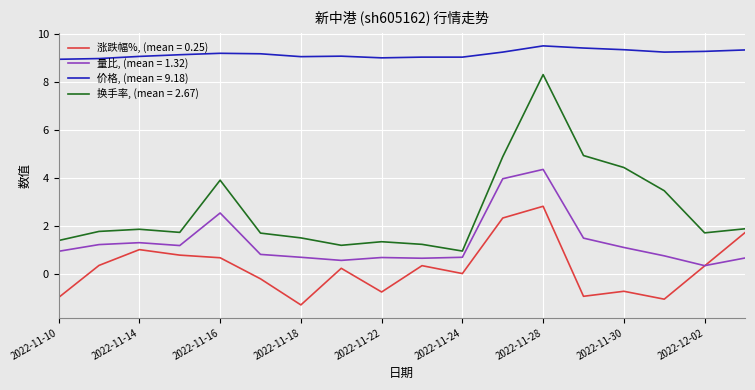

True or false: 价格, (mean = 9.18) and 换手率, (mean = 2.67) cross at least once.

False